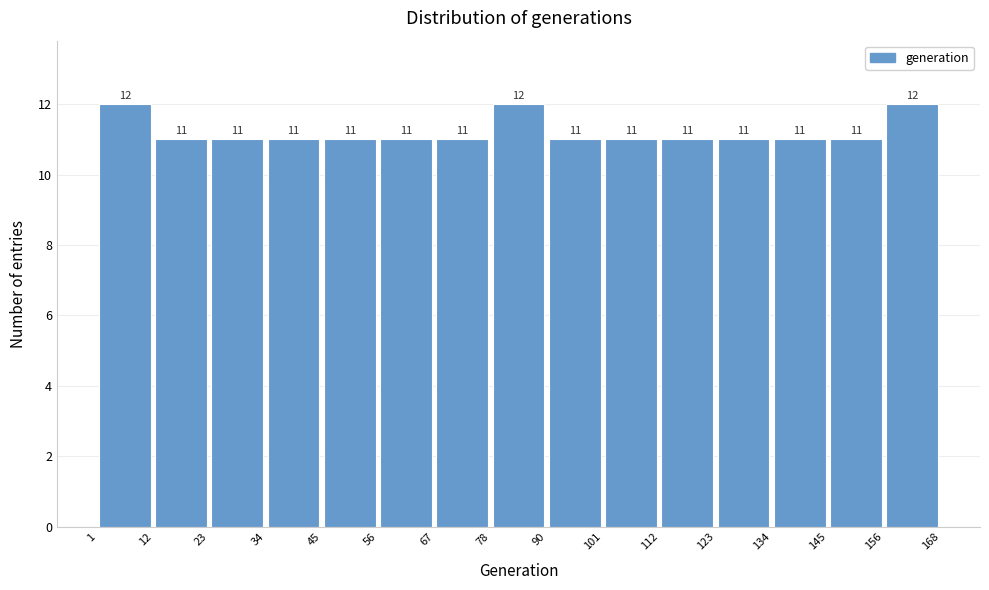

Reading left to right, list every bar in this chart as the range it spans on the x-axis followed by its height.

1 to 12: 12
12 to 23: 11
23 to 34: 11
34 to 45: 11
45 to 56: 11
56 to 67: 11
67 to 78: 11
78 to 90: 12
90 to 101: 11
101 to 112: 11
112 to 123: 11
123 to 134: 11
134 to 145: 11
145 to 156: 11
156 to 168: 12